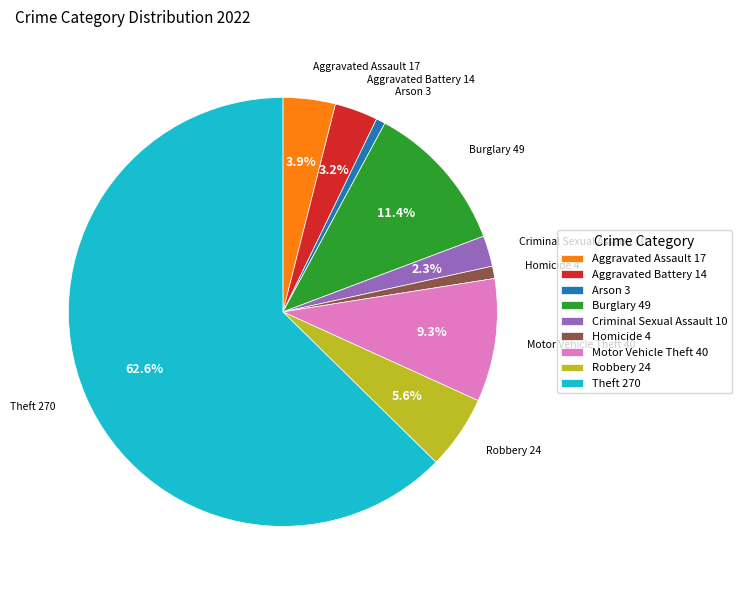

To the nearest percent, what is the difference between the Burglary and Aggravated Battery slice percentages?

8%